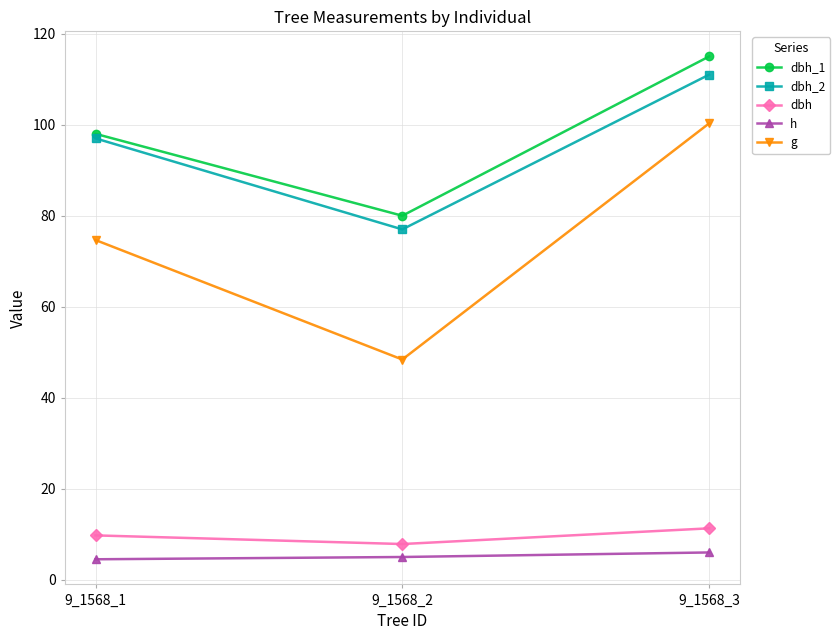

Is this an area chart (filled region under the line)?

No